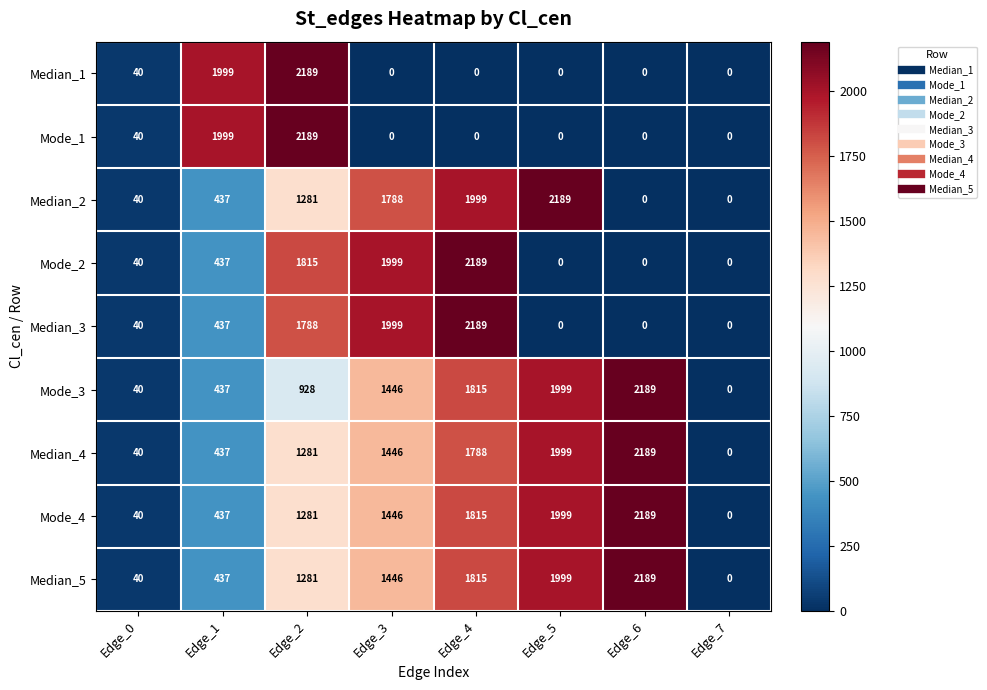

How many categories are shown in the chart?

8